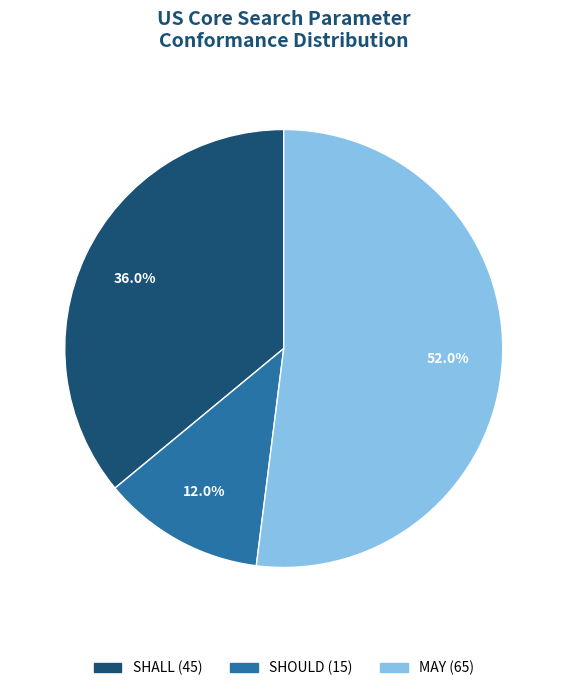

Is MAY the majority of the pie?

Yes